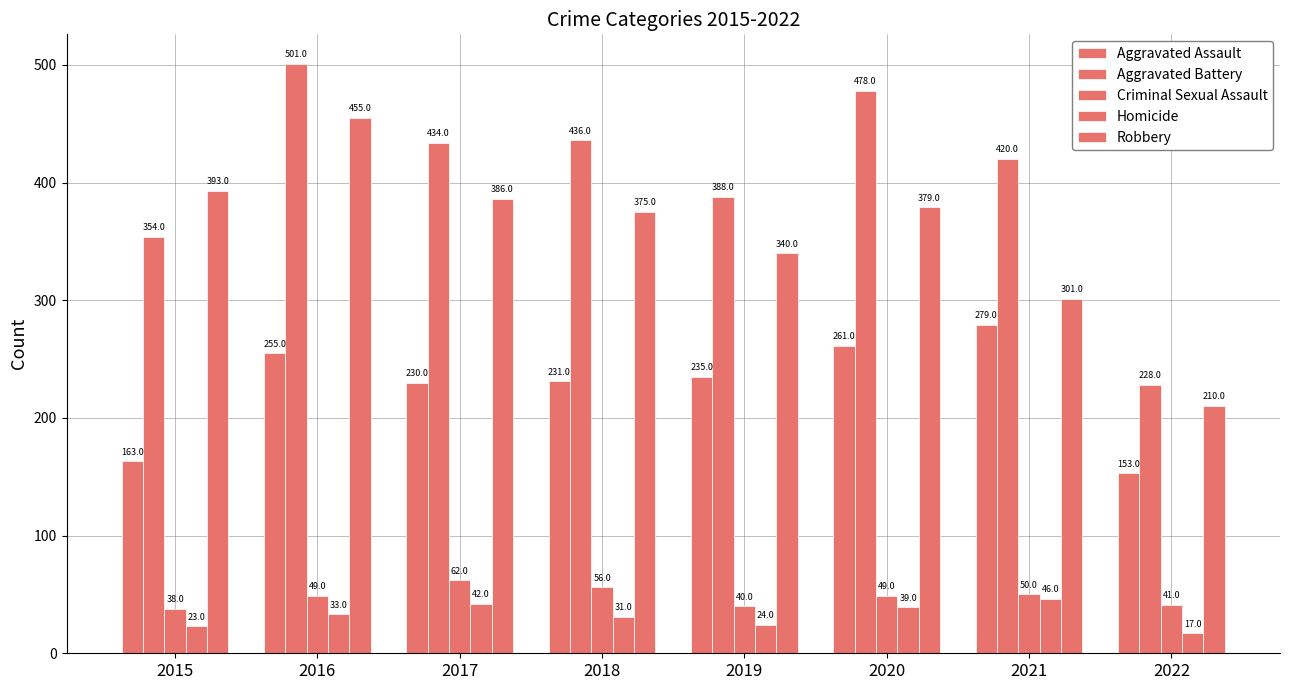

How many data points in Robbery are less than 379?

4